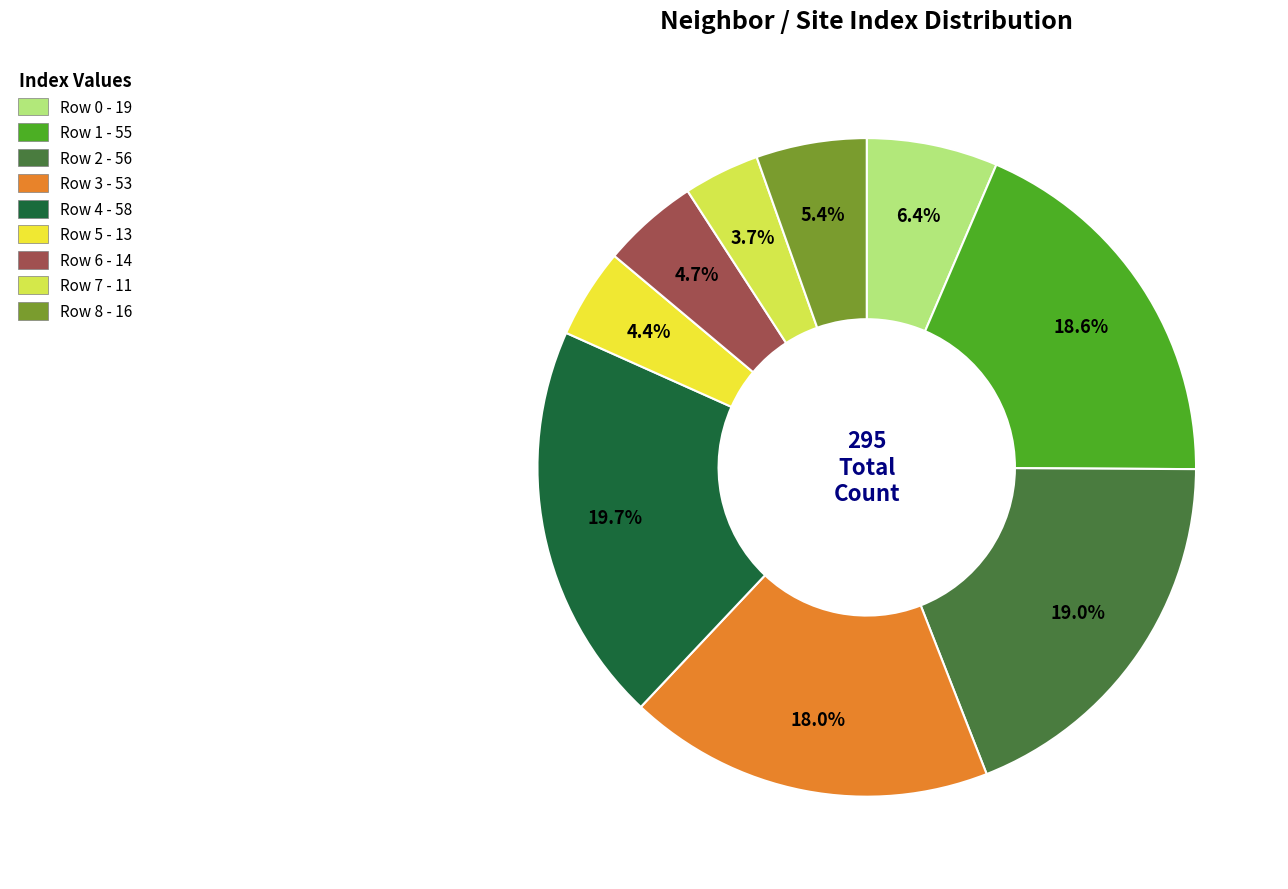

What is the ratio of the value at Row 1 to the value at Row 7?

5.0